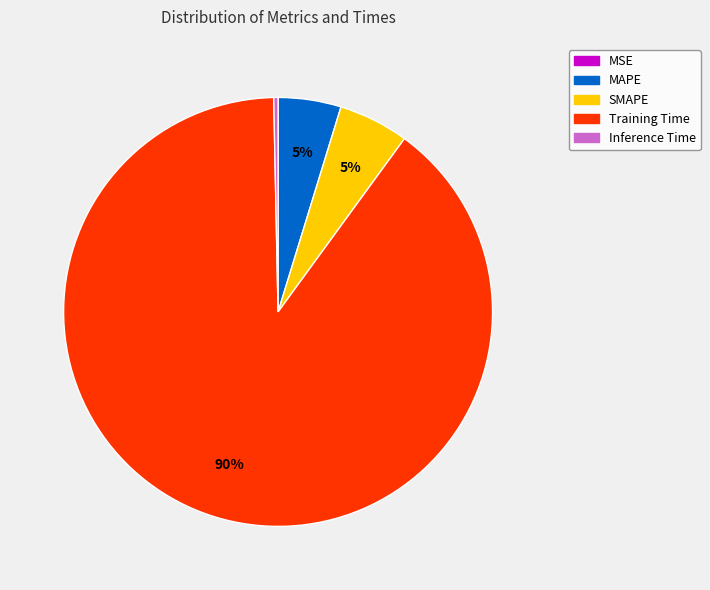

Which category has the biggest portion of the pie?

Training Time